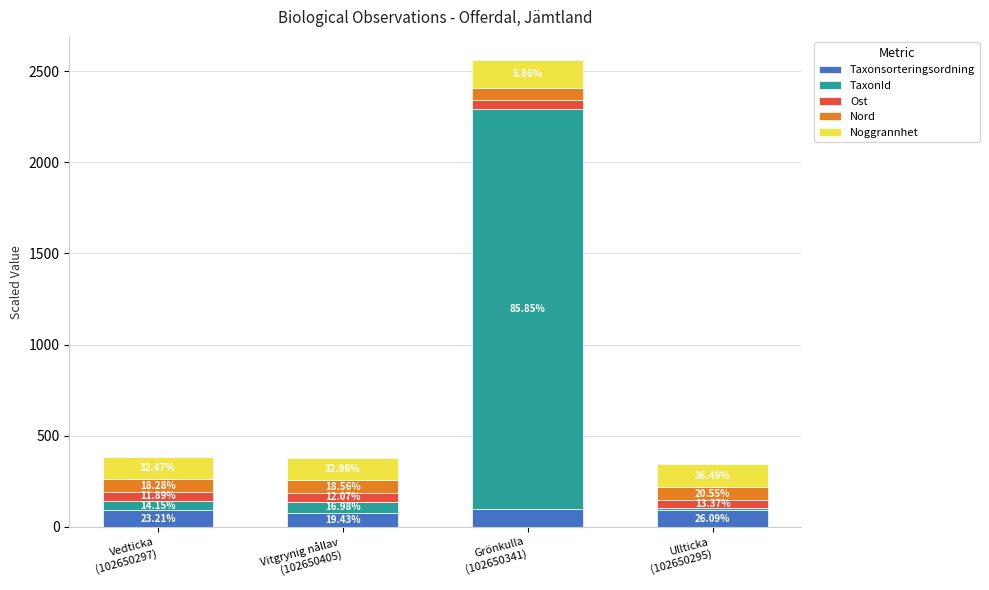

Are the bars horizontal?

No